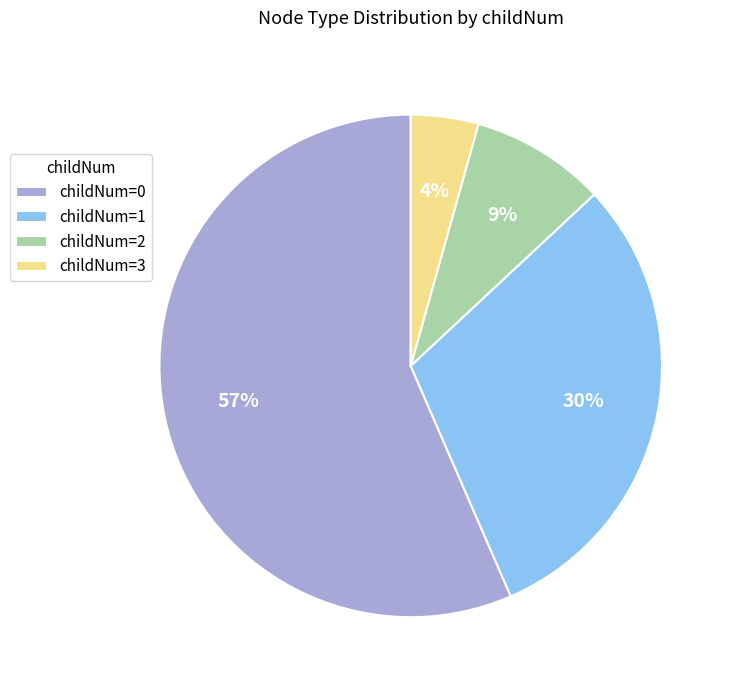

Is it true that childNum=0 is 57% of the pie?

True